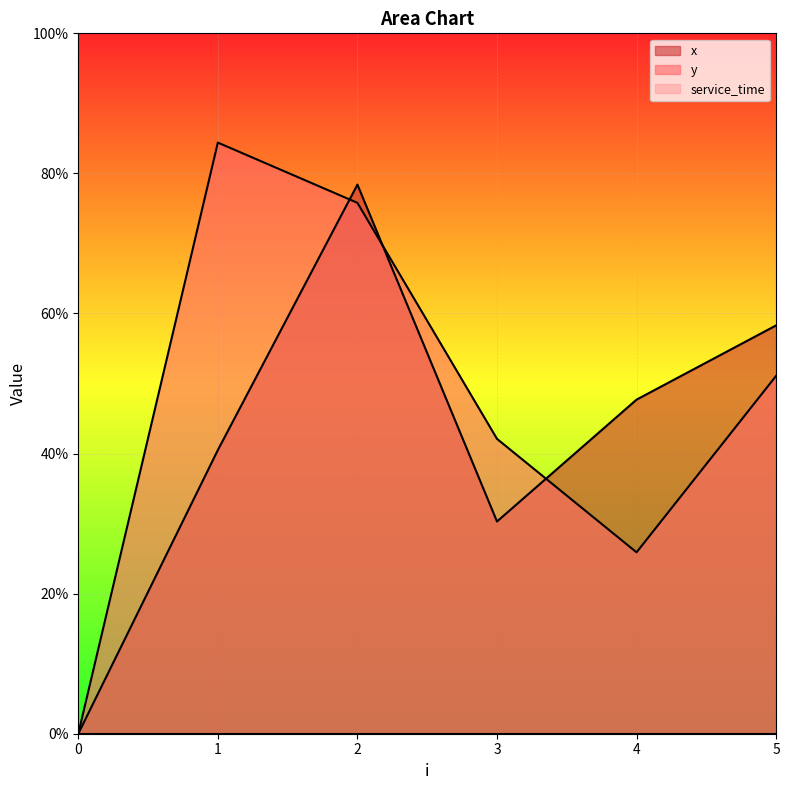

Rank the series by their average value, from lowest to highest.

x, y